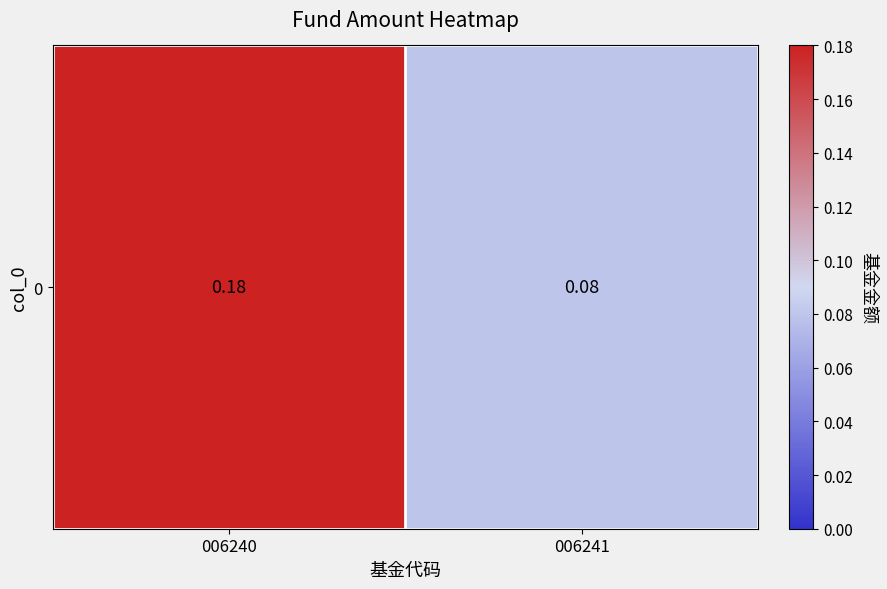

What is the difference between the values at 006240 and 006241?

0.1